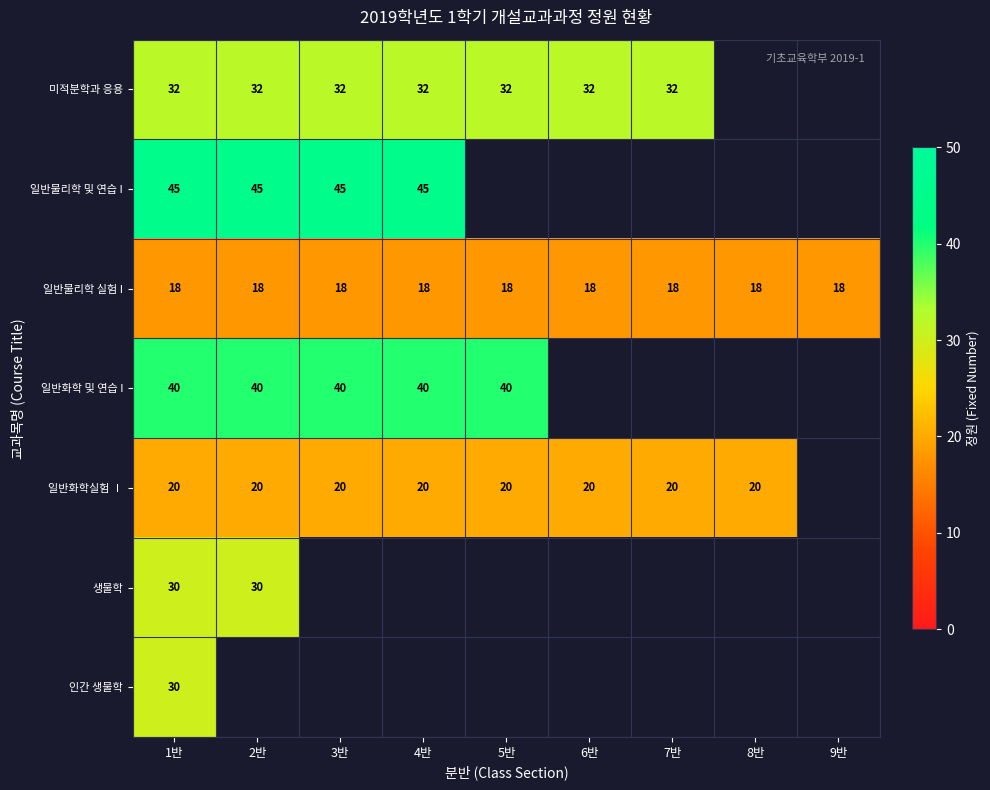

At how many categories does at least one series exceed 21?

7